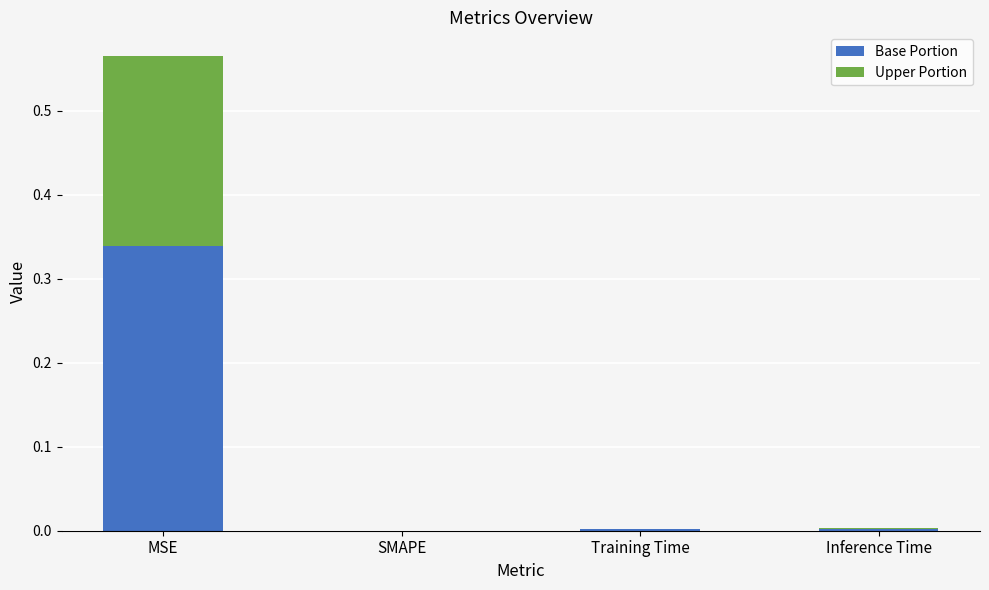

Which category has the highest value in the Base Portion series?

MSE